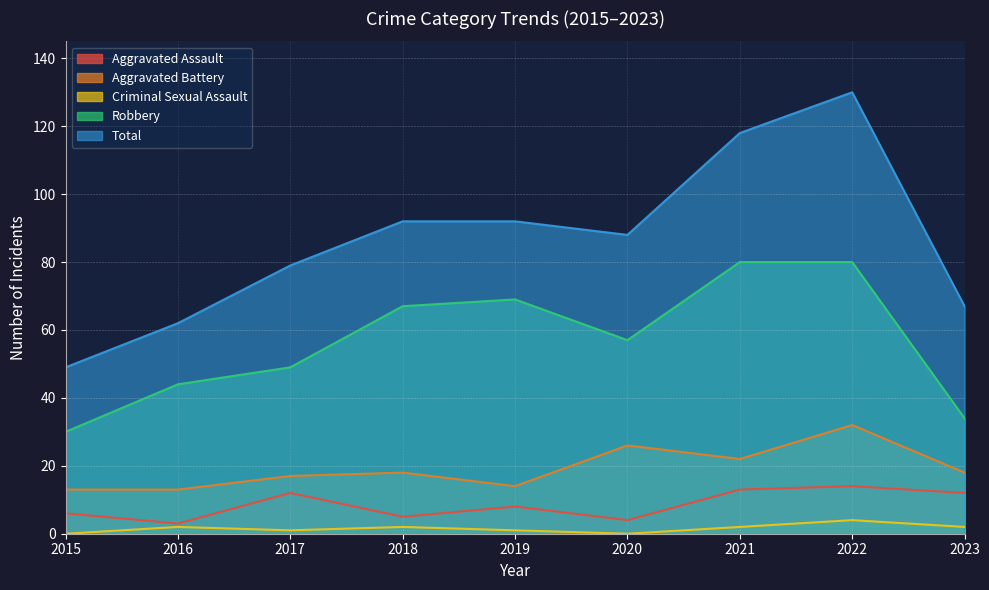

What is the total value across all series at 2022?

260